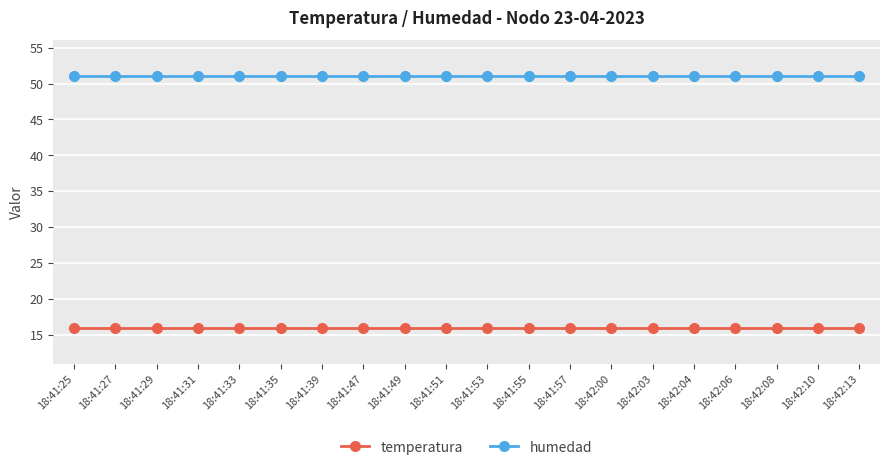

What position from the right is 18:42:00?

7